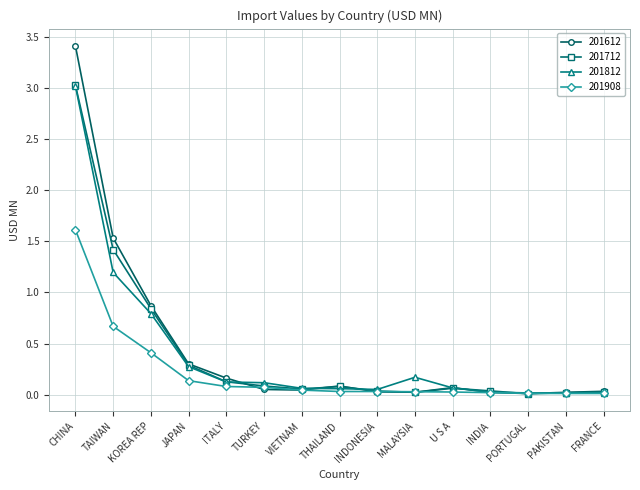

Is this an area chart (filled region under the line)?

No